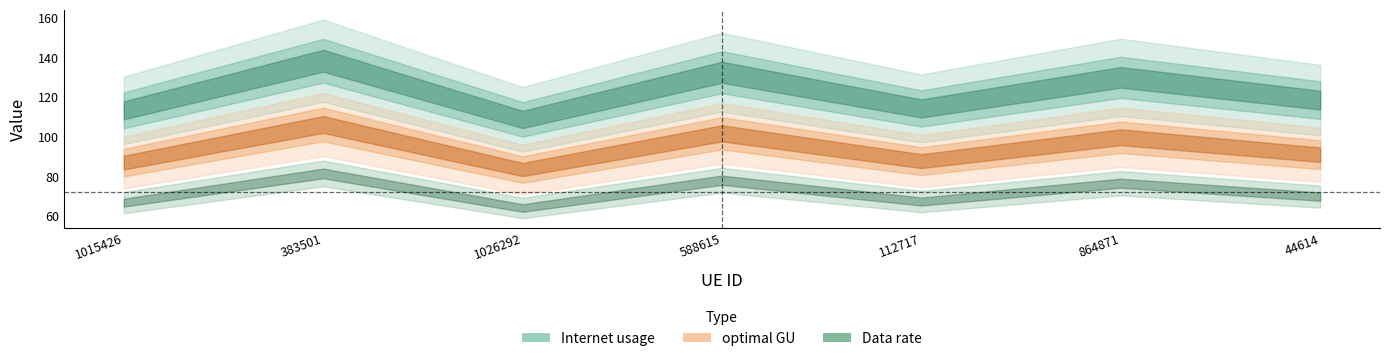

How many lines are shown in the chart?

3